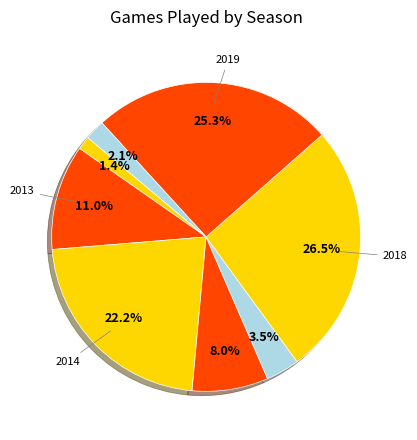

How many slices are in this pie chart?

8